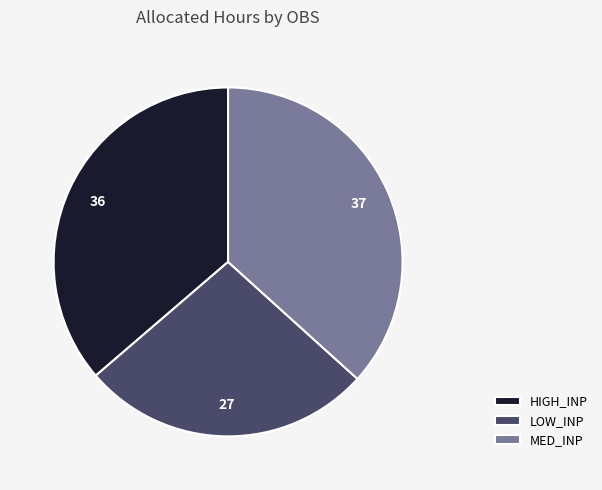

Does MED_INP account for over 50% of the chart?

No